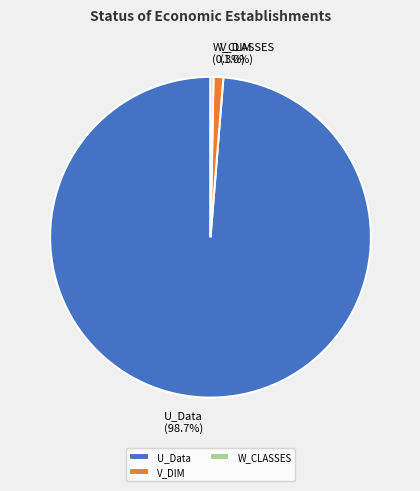

To the nearest percent, what percentage of the pie is V_DIM?

1%